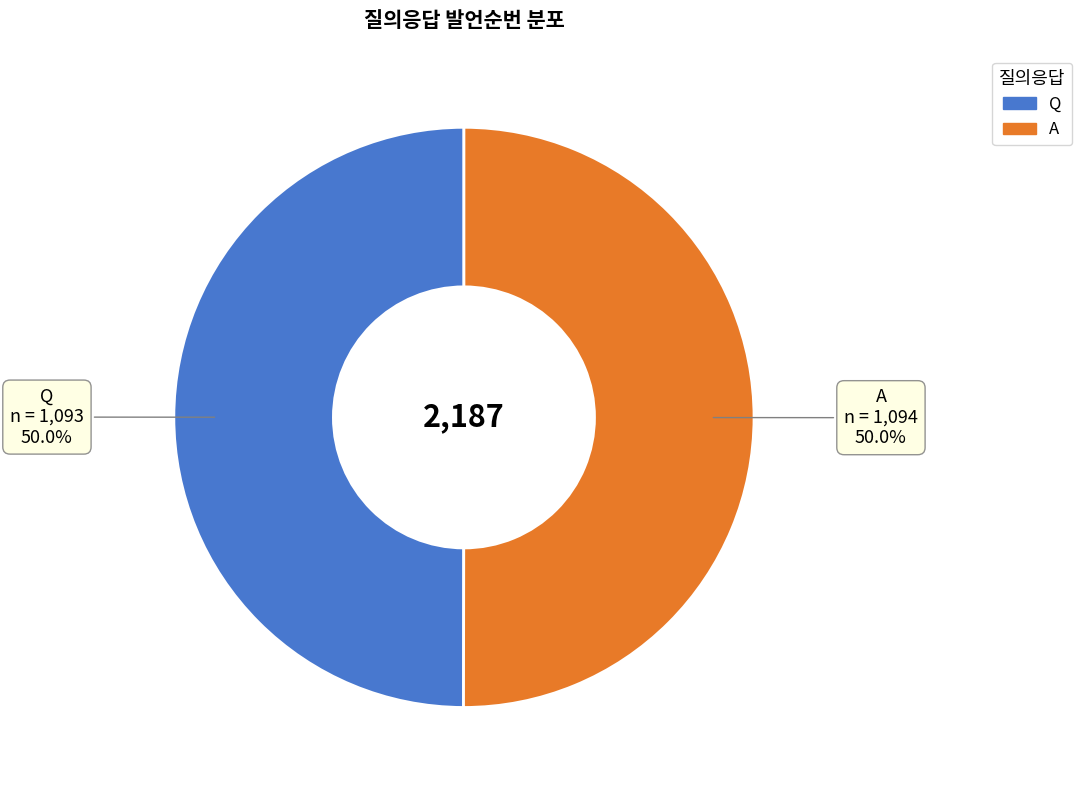

True or false: Q accounts for 42% of the total.

False